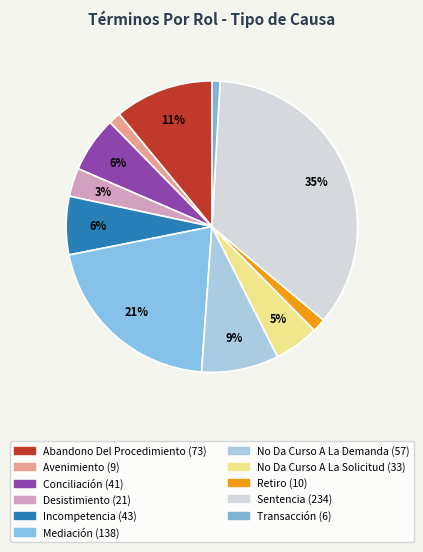

Is there a majority slice in this chart?

No